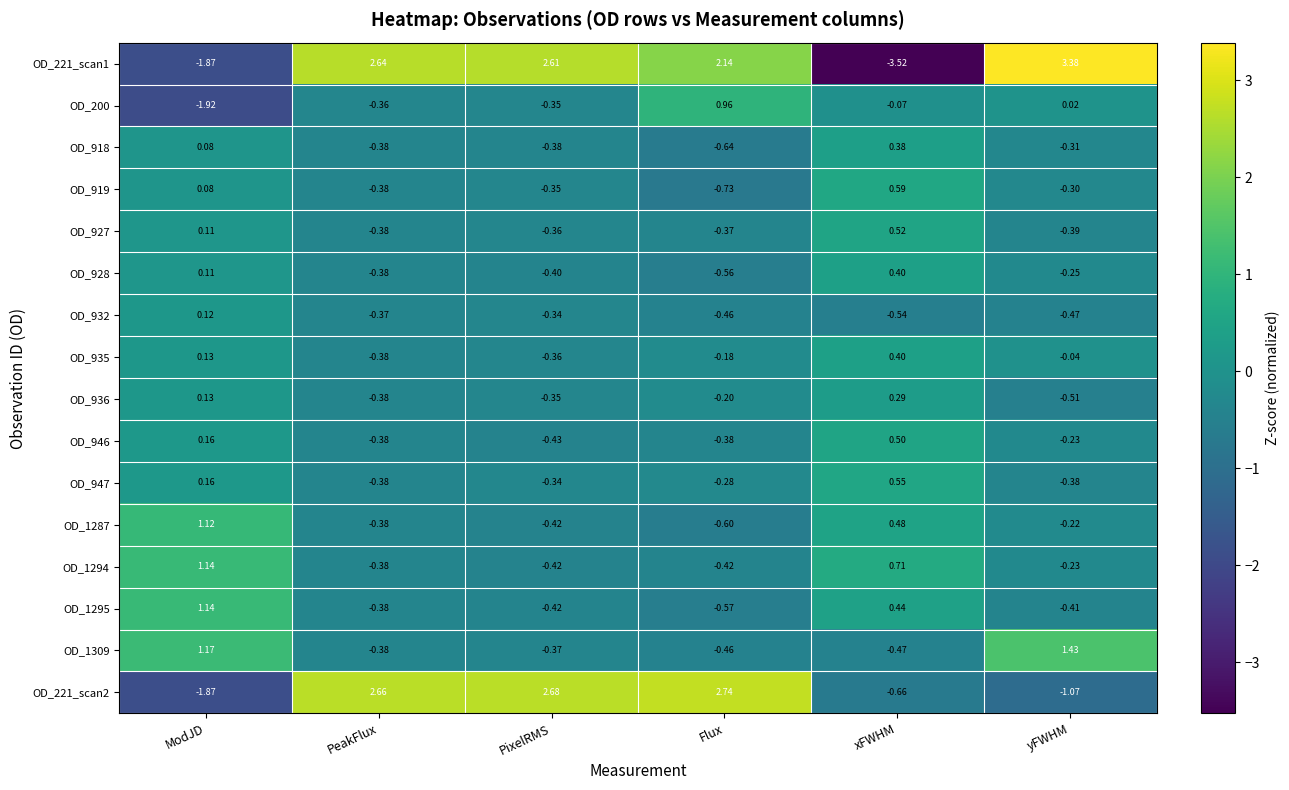

Which category has the highest value in the OD_946 series?

xFWHM